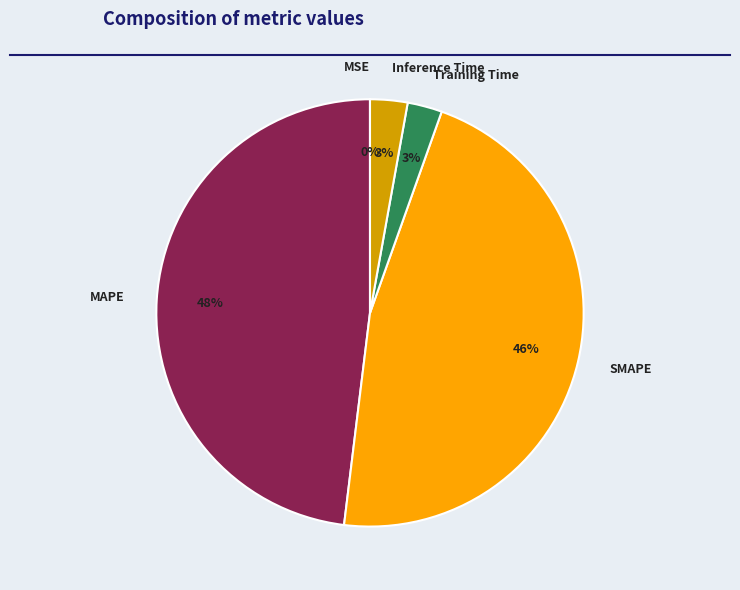

Do MAPE and Training Time together represent more than half of the pie?

Yes